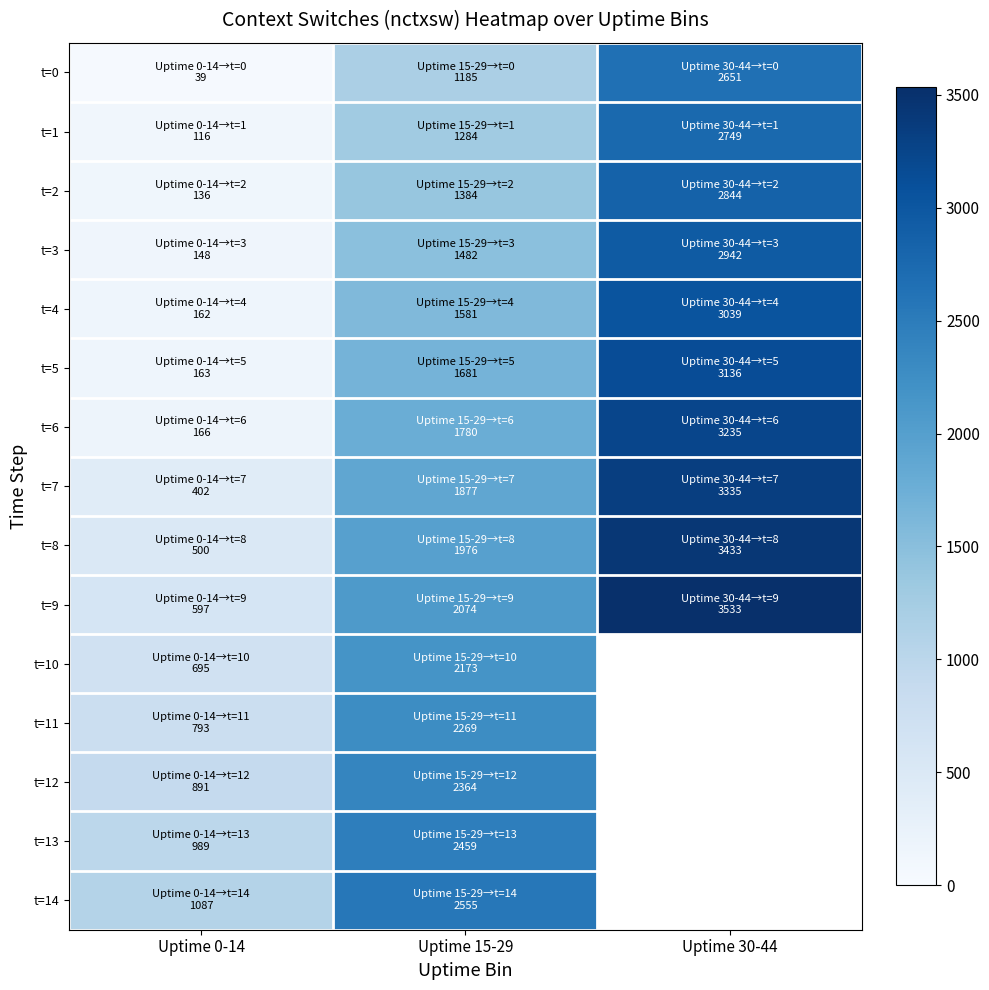

What is the difference between the maximum and second lowest values in the t=9 series?

1459.0